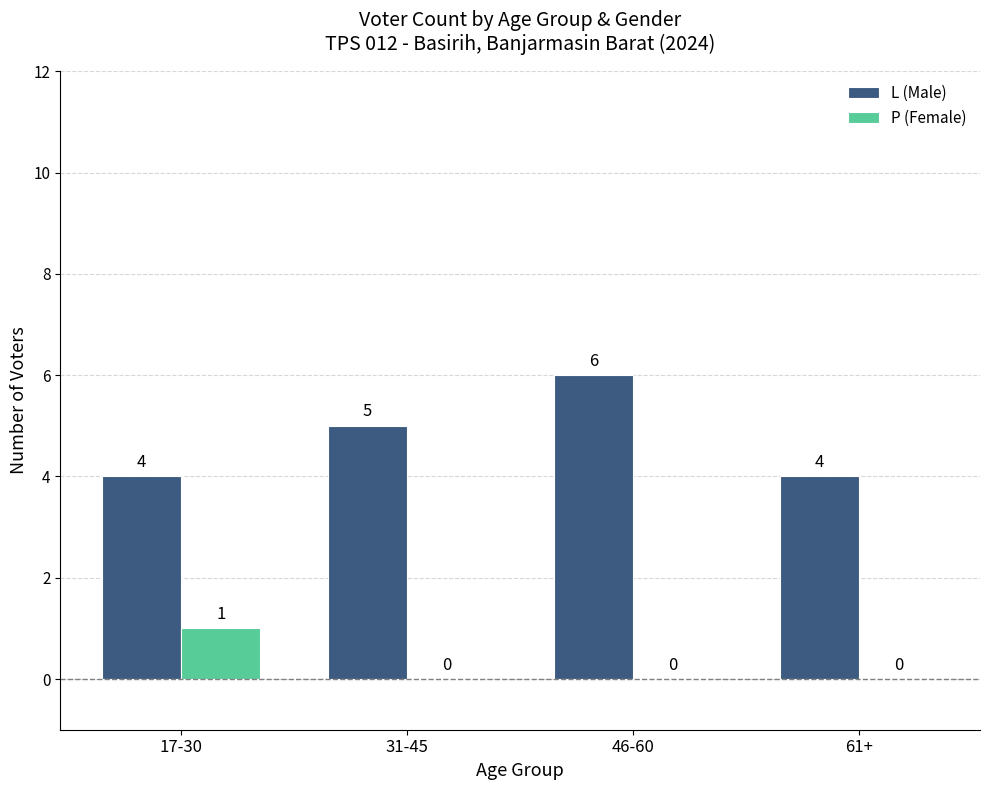

True or false: L (Male) has a value of 8 at 31-45.

False